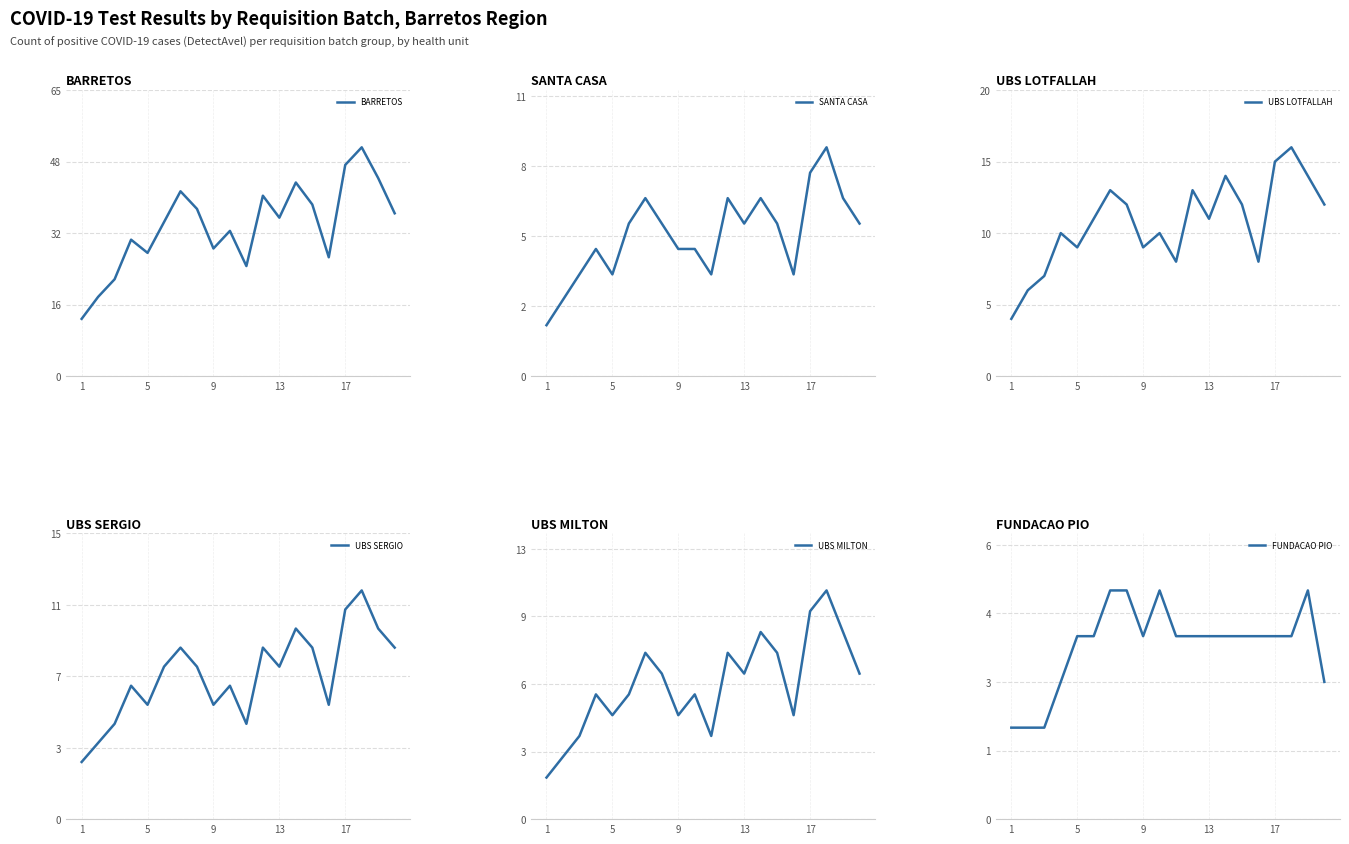

What is the maximum value shown in the chart?

52